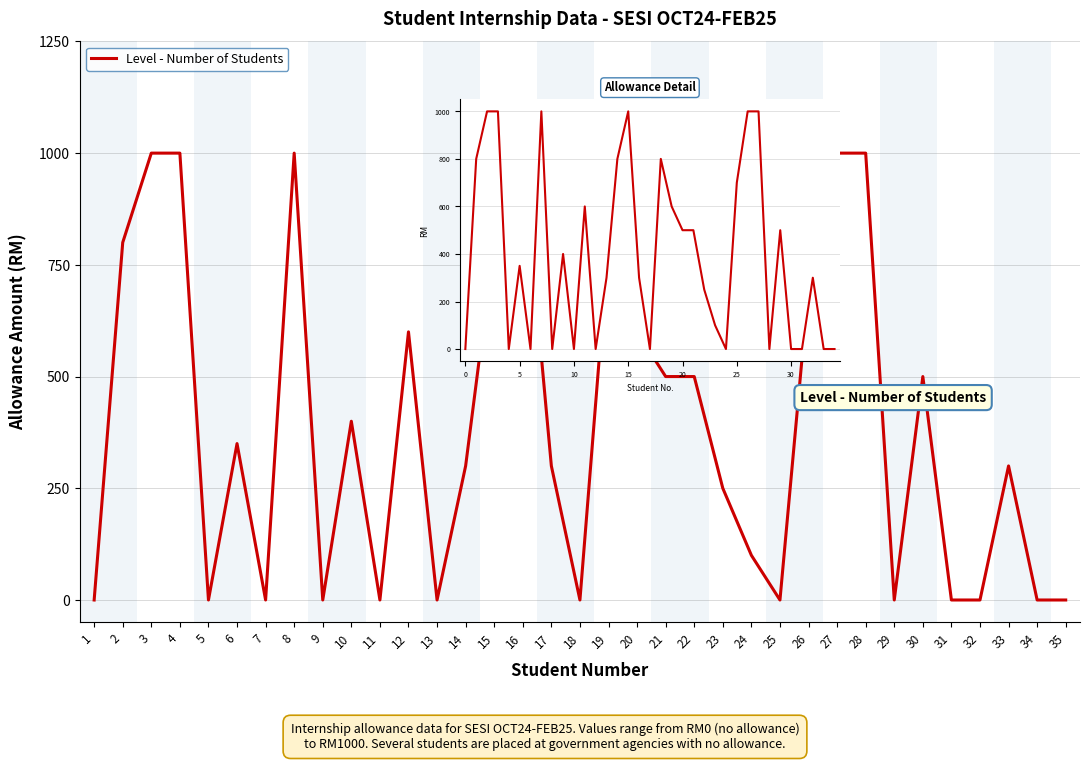

What is the maximum value shown in the chart?

1000